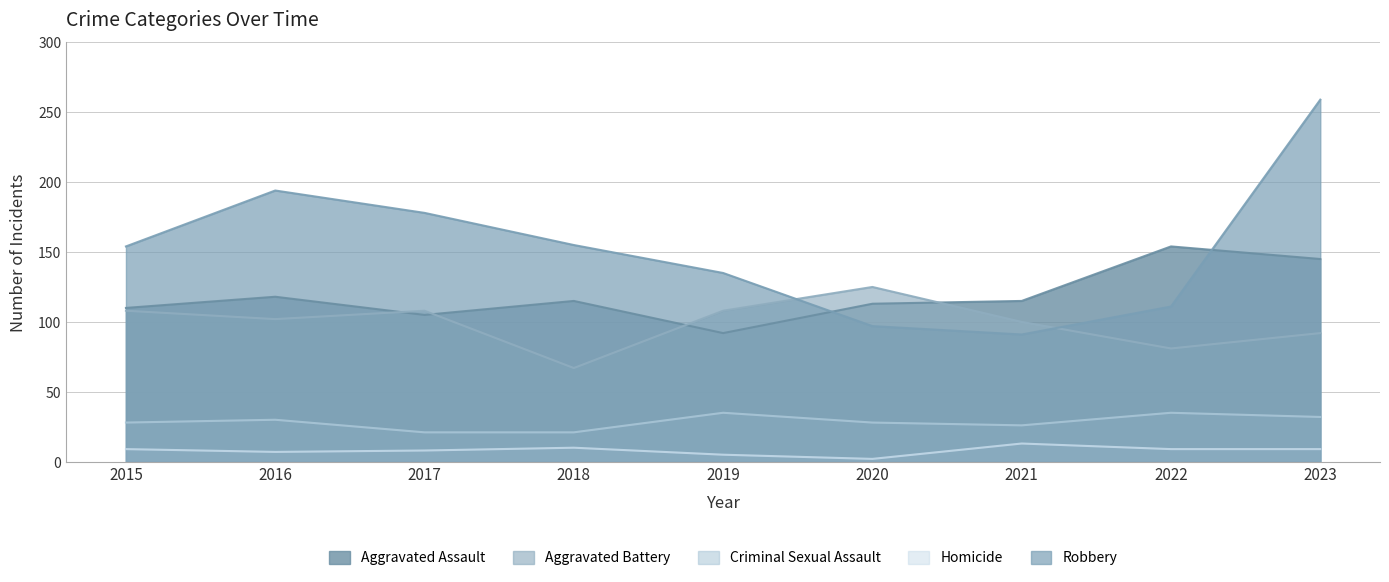

What is the value of the Aggravated Assault point at the 5th from the left?

92